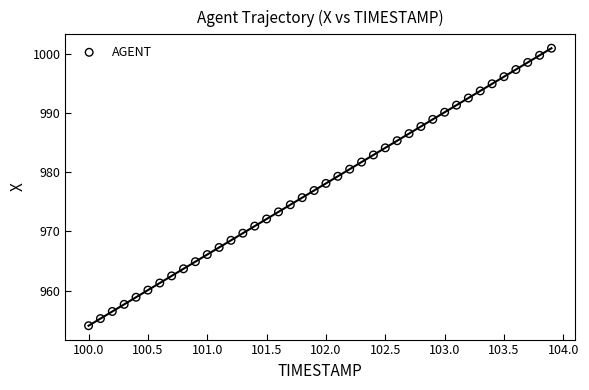

What is the range of X values (max minus min)?

3.9